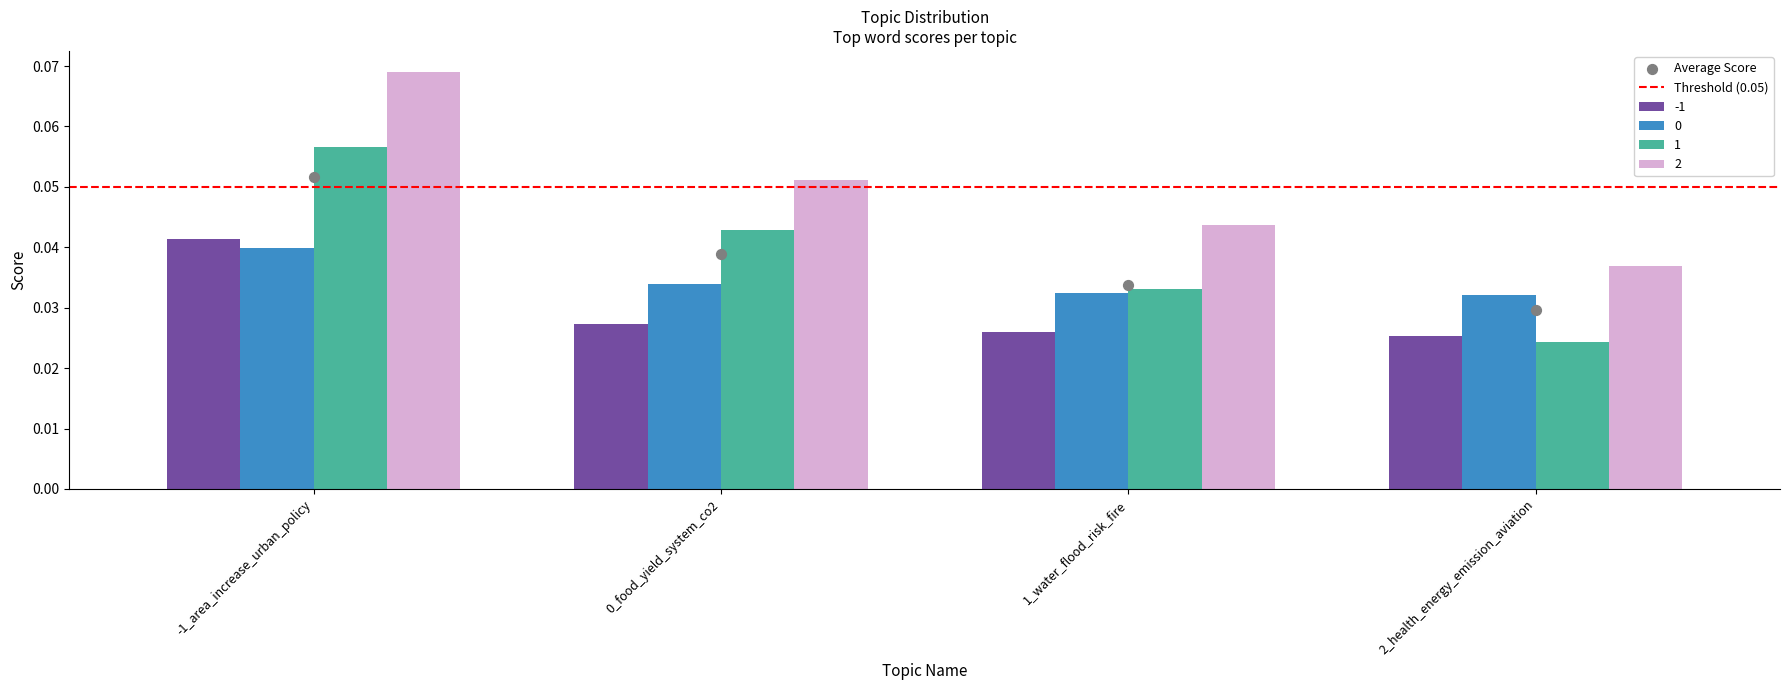

Which series contains the lowest Y value?

1